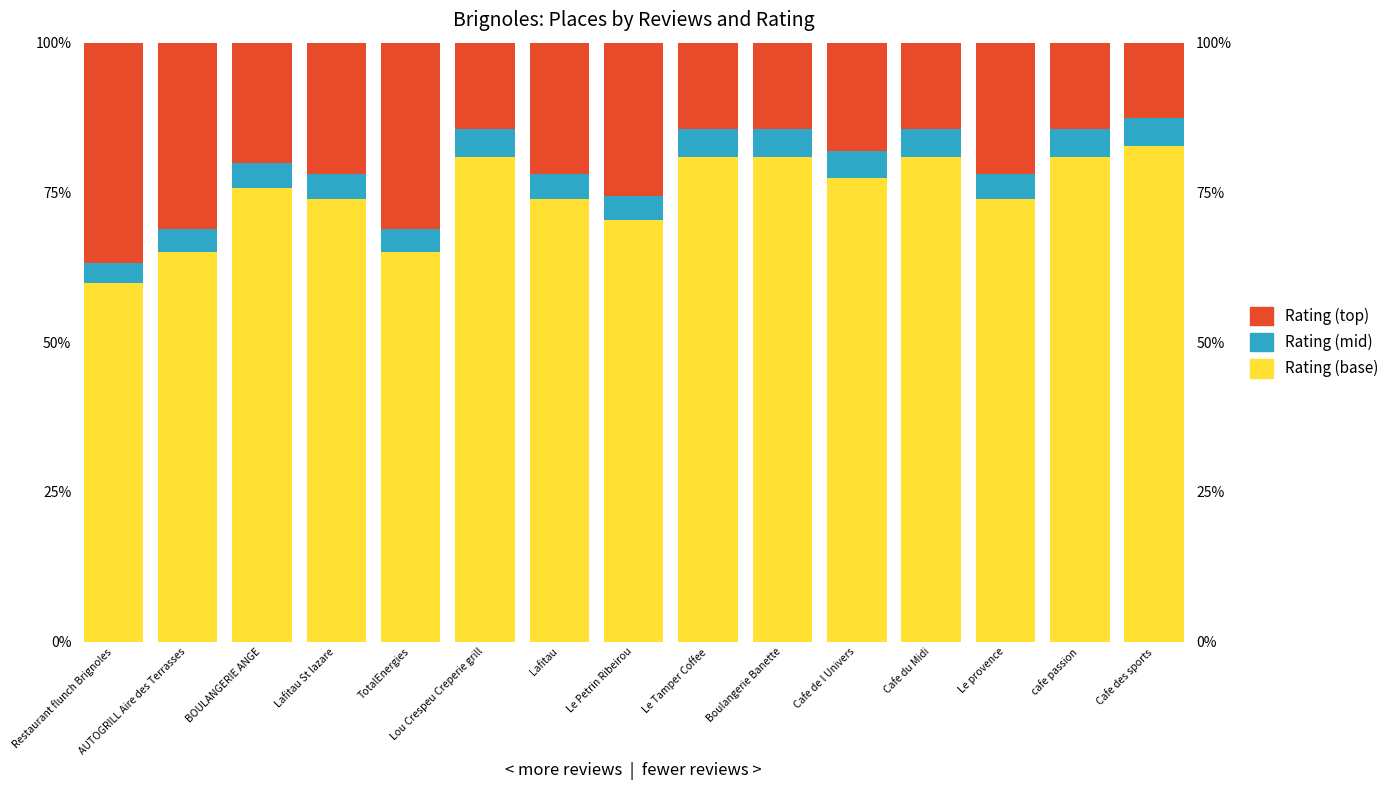

Reading left to right, transcribe all the data shown in this chart.

Rating (base): Restaurant flunch Brignoles=59.8	AUTOGRILL Aire des Terrasses=65.1	BOULANGERIE ANGE=75.7	Lafitau St lazare=73.9	TotalEnergies=65.1	Lou Crespeu Creperie grill=81.0	Lafitau=73.9	Le Petrin Ribeirou=70.4	Le Tamper Coffee=81.0	Boulangerie Banette=81.0	Cafe de l Univers=77.4	Cafe du Midi=81.0	Le provence=73.9	cafe passion=81.0	Cafe des sports=82.7
Rating (mid): Restaurant flunch Brignoles=3.4	AUTOGRILL Aire des Terrasses=3.7	BOULANGERIE ANGE=4.3	Lafitau St lazare=4.2	TotalEnergies=3.7	Lou Crespeu Creperie grill=4.6	Lafitau=4.2	Le Petrin Ribeirou=4.0	Le Tamper Coffee=4.6	Boulangerie Banette=4.6	Cafe de l Univers=4.4	Cafe du Midi=4.6	Le provence=4.2	cafe passion=4.6	Cafe des sports=4.7
Rating (top): Restaurant flunch Brignoles=36.8	AUTOGRILL Aire des Terrasses=31.2	BOULANGERIE ANGE=20.0	Lafitau St lazare=21.9	TotalEnergies=31.2	Lou Crespeu Creperie grill=14.4	Lafitau=21.9	Le Petrin Ribeirou=25.6	Le Tamper Coffee=14.4	Boulangerie Banette=14.4	Cafe de l Univers=18.2	Cafe du Midi=14.4	Le provence=21.9	cafe passion=14.4	Cafe des sports=12.6